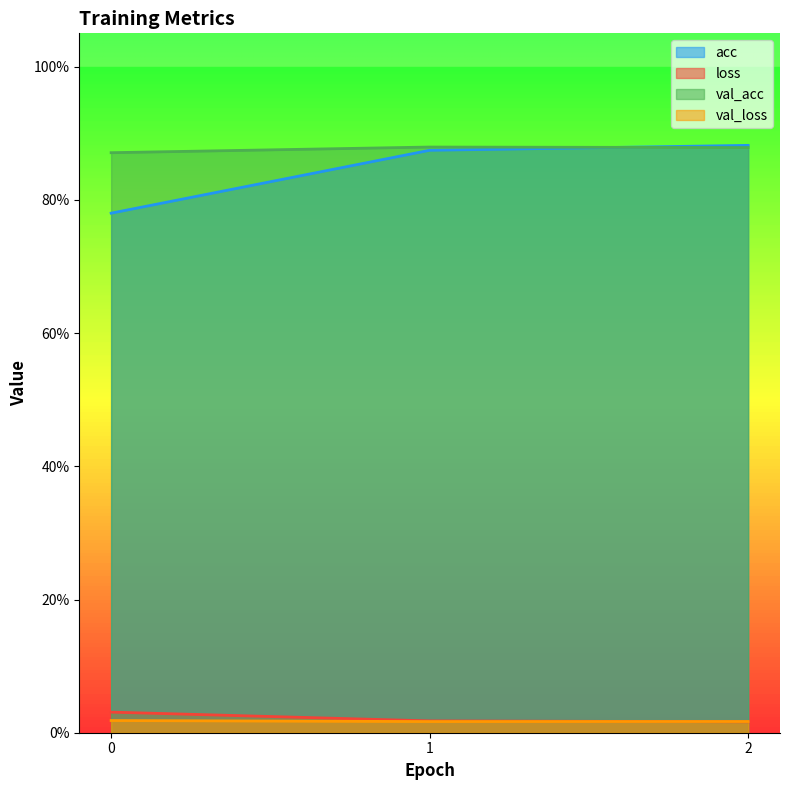

Reading left to right, extract all data points from this chart.

acc: 0=0.8	1=0.9	2=0.9
loss: 0=0.0	1=0.0	2=0.0
val_acc: 0=0.9	1=0.9	2=0.9
val_loss: 0=0.0	1=0.0	2=0.0